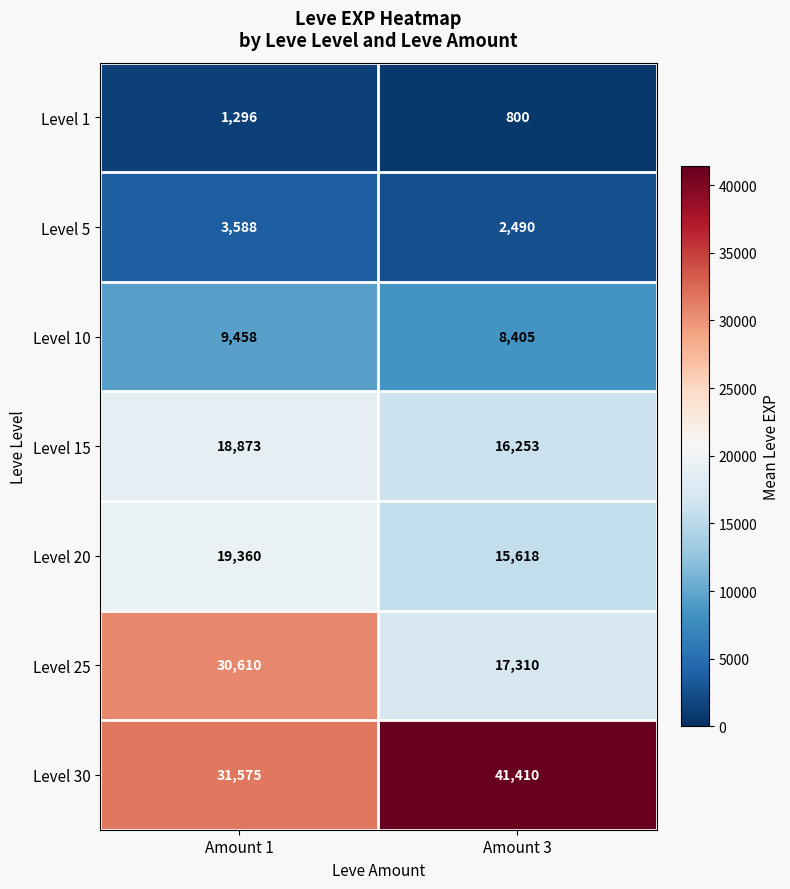

Reading left to right, what are all the values shown in this chart?

Level 1: 1296	800
Level 5: 3588	2490
Level 10: 9458	8405
Level 15: 18873	16253
Level 20: 19360	15618
Level 25: 30610	17310
Level 30: 31575	41410